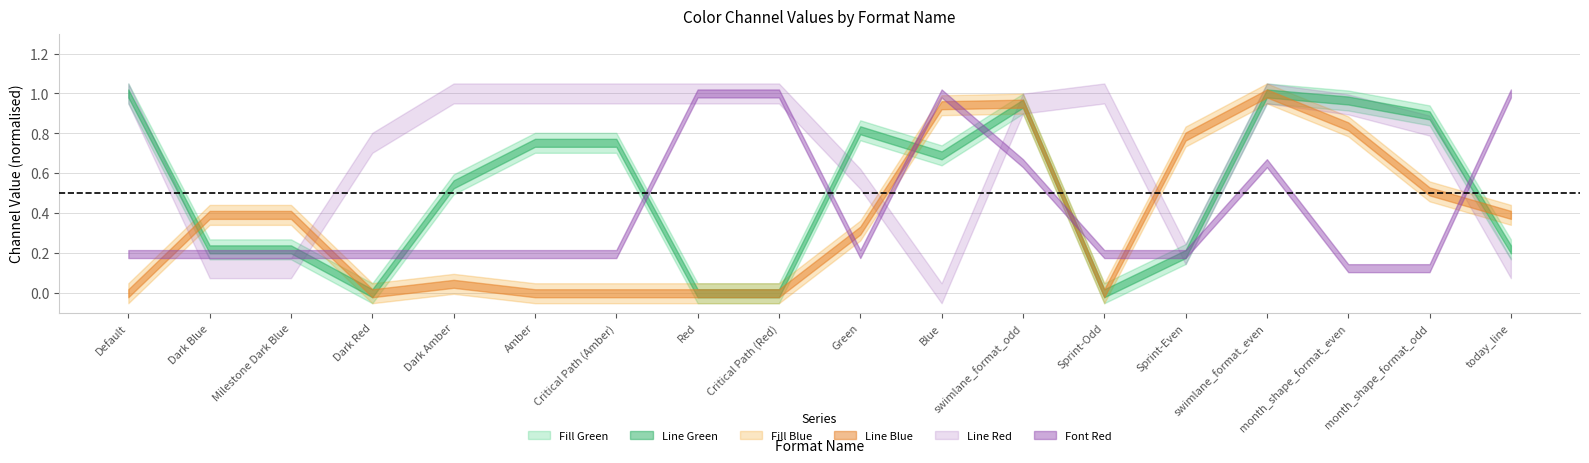

Is the value of Line Green at Dark Amber greater than the value of Line Red at today_line?

Yes